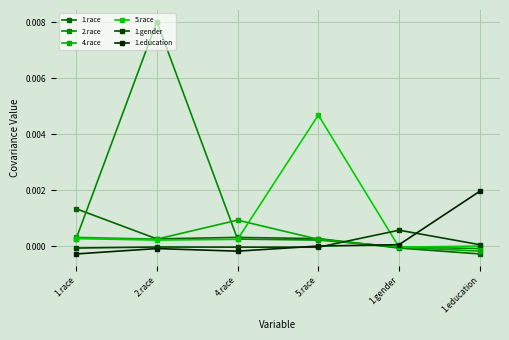

Is this an area chart (filled region under the line)?

No